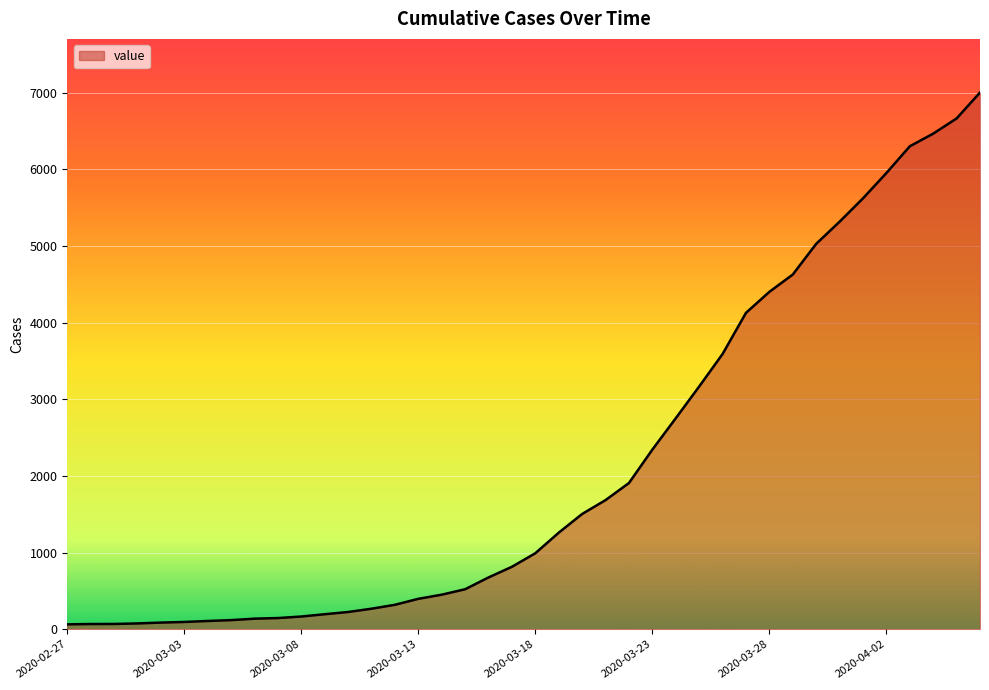

What is the difference between the maximum and minimum values?

6938